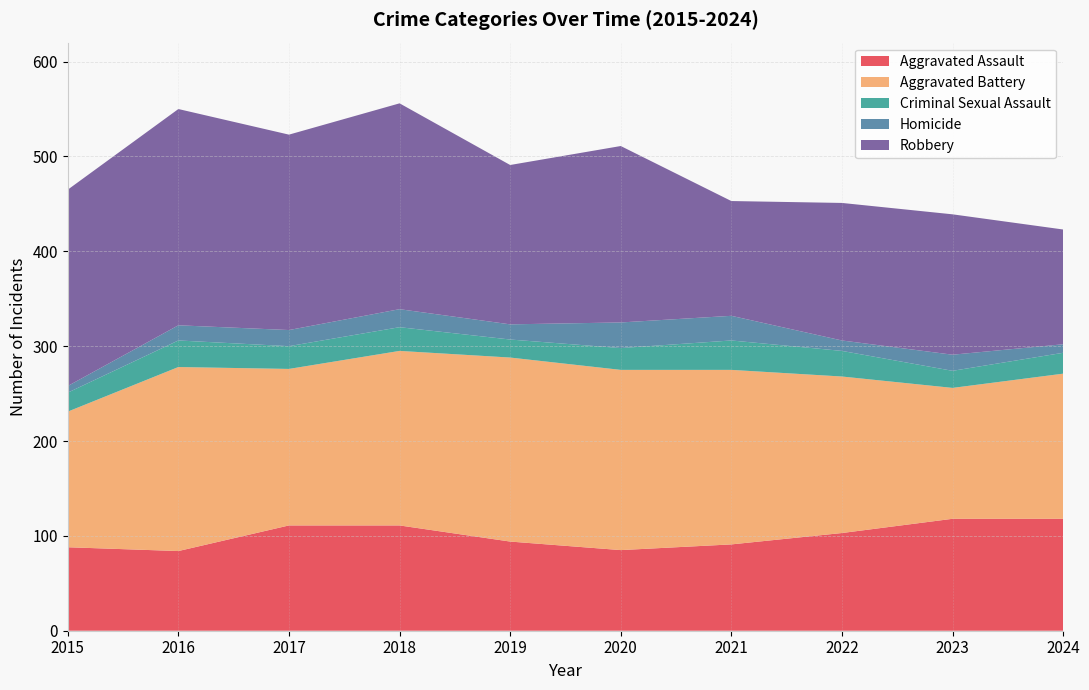

Reading left to right, transcribe all the data shown in this chart.

Aggravated Assault: 2015=88	2016=84	2017=111	2018=111	2019=94	2020=85	2021=91	2022=103	2023=118	2024=118
Aggravated Battery: 2015=143	2016=194	2017=165	2018=184	2019=194	2020=190	2021=184	2022=165	2023=138	2024=153
Criminal Sexual Assault: 2015=20	2016=28	2017=24	2018=25	2019=19	2020=23	2021=31	2022=27	2023=18	2024=22
Homicide: 2015=7	2016=16	2017=17	2018=19	2019=16	2020=27	2021=26	2022=11	2023=17	2024=9
Robbery: 2015=207	2016=228	2017=206	2018=217	2019=168	2020=186	2021=121	2022=145	2023=148	2024=121